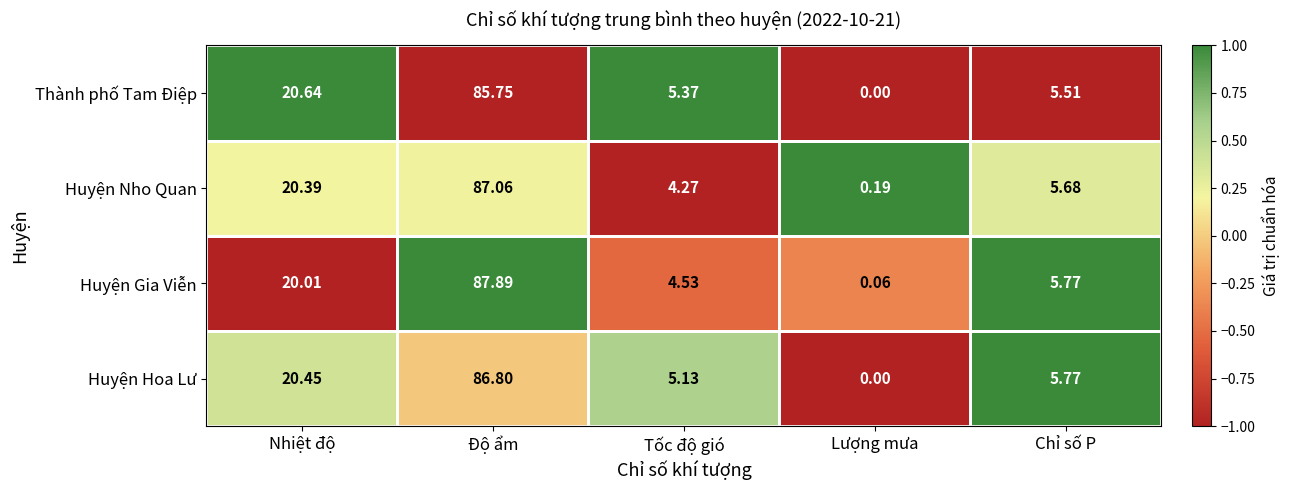

At which category does the chart reach its minimum across all series?

Lượng mưa